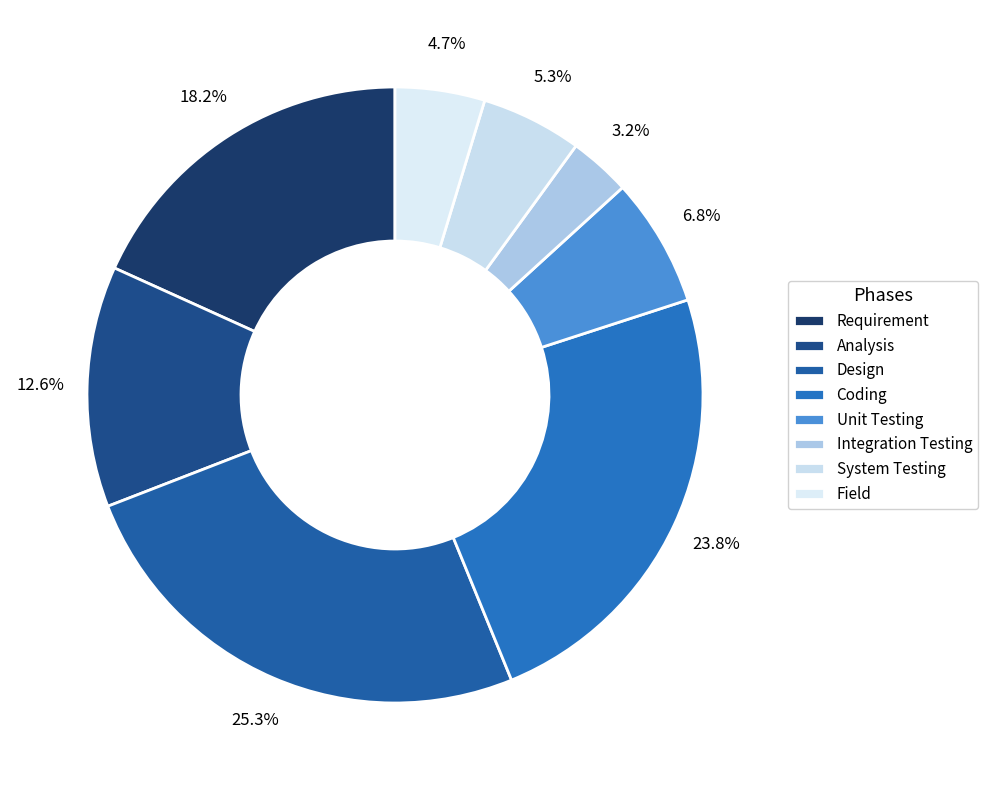

Which slice is the smallest?

Integration Testing